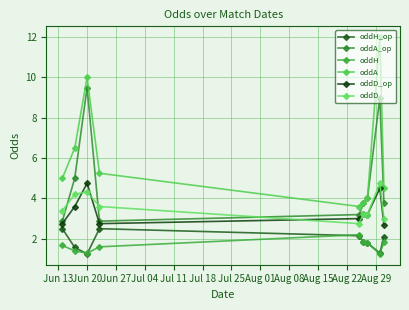

Reading right to left, transcribe all the data shown in this chart.

oddH_op: 2.1	1.3	1.8	1.8	2.1	2.5	1.2	1.6	2.5
oddA_op: 3.8	9.0	4.0	3.8	3.2	2.9	9.5	5.0	2.9
oddH: 1.8	1.2	1.8	1.8	2.2	1.6	1.3	1.4	1.7
oddA: 4.5	12.0	4.0	3.8	3.6	5.2	10.0	6.5	5.0
oddD_op: 2.7	4.5	3.2	3.2	3.0	2.8	4.8	3.6	2.8
oddD: 3.0	4.8	3.2	3.2	2.8	3.6	4.3	4.2	3.4